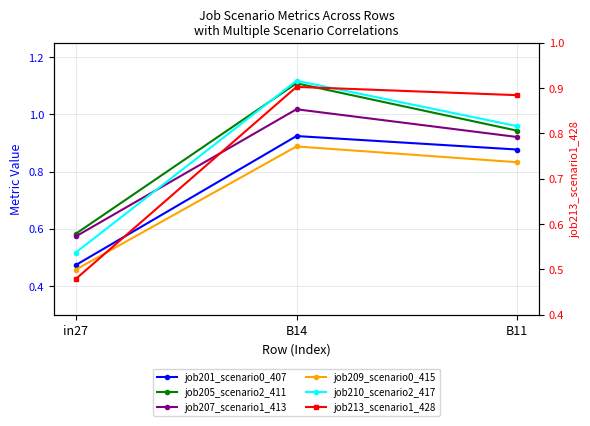

Count the job209_scenario0_415 values in the range 0 to 1.

3